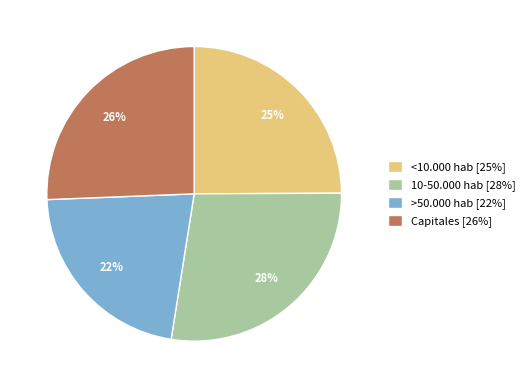

Which category has the biggest portion of the pie?

10-50.000 hab